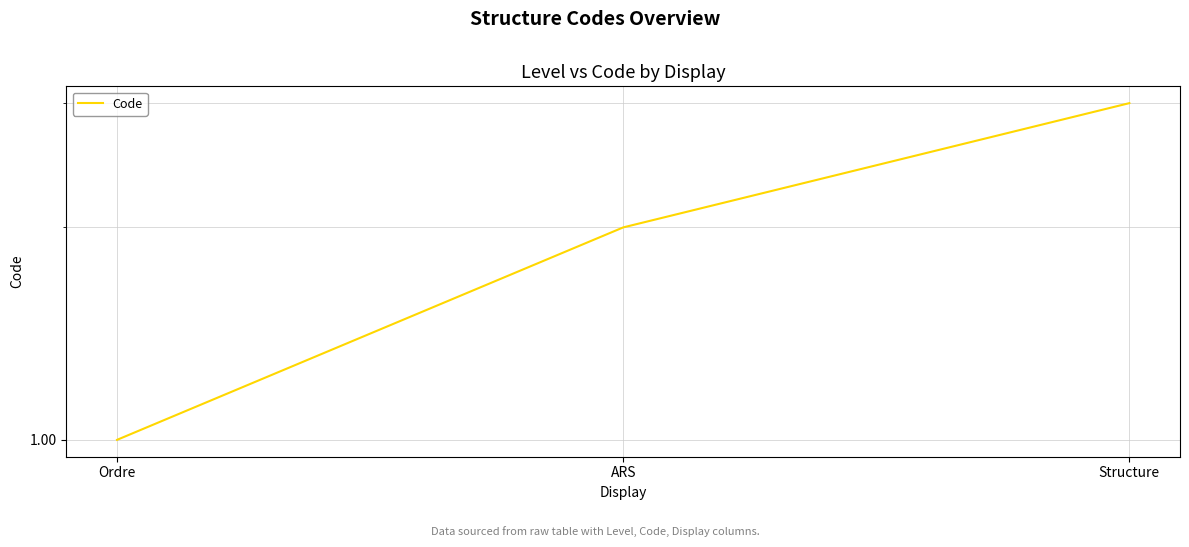

What is the label of the 1st point from the right?

Structure